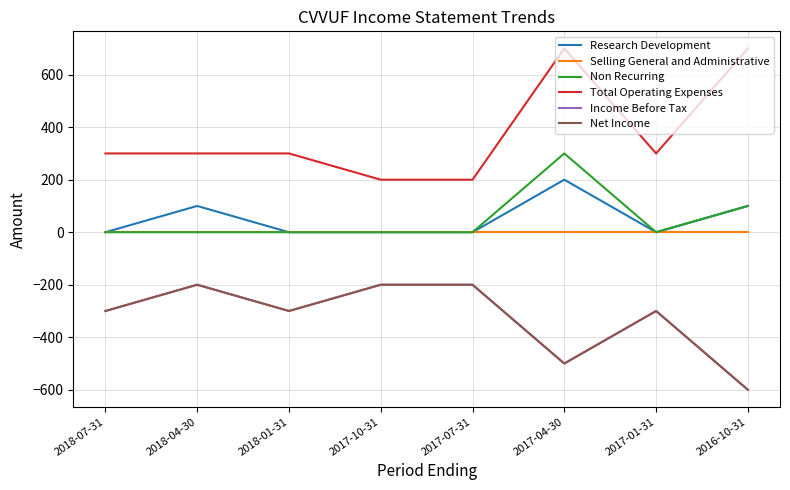

Is this an area chart (filled region under the line)?

No